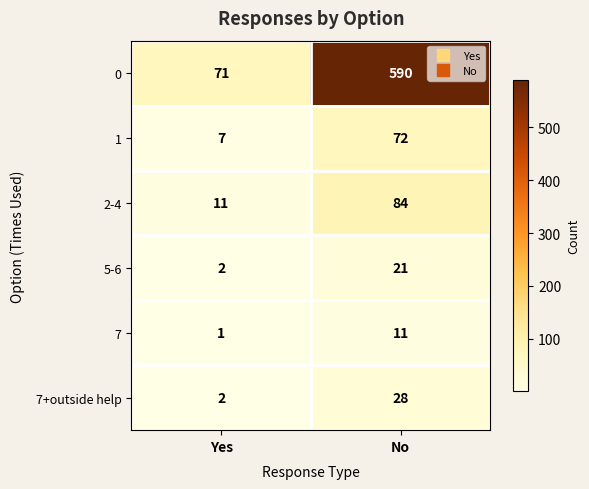

Which series has the widest spread of values?

0